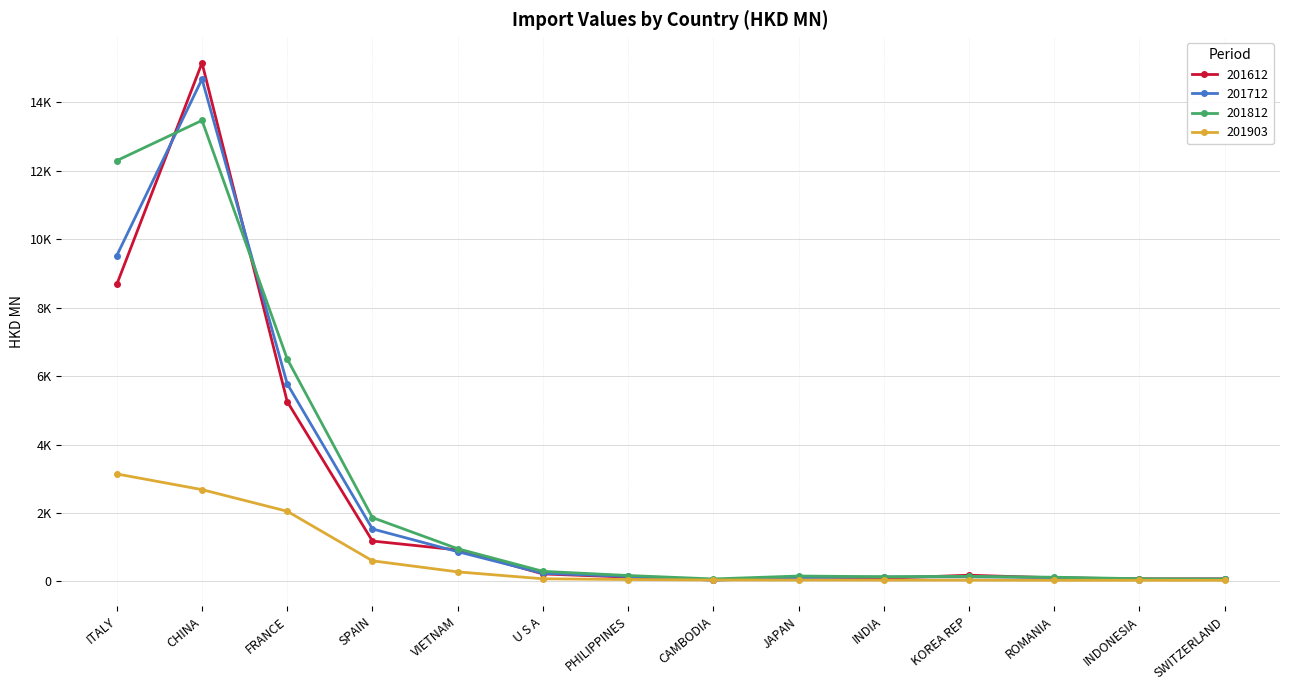

What is the approximate value of 201612 at ROMANIA?

102.8